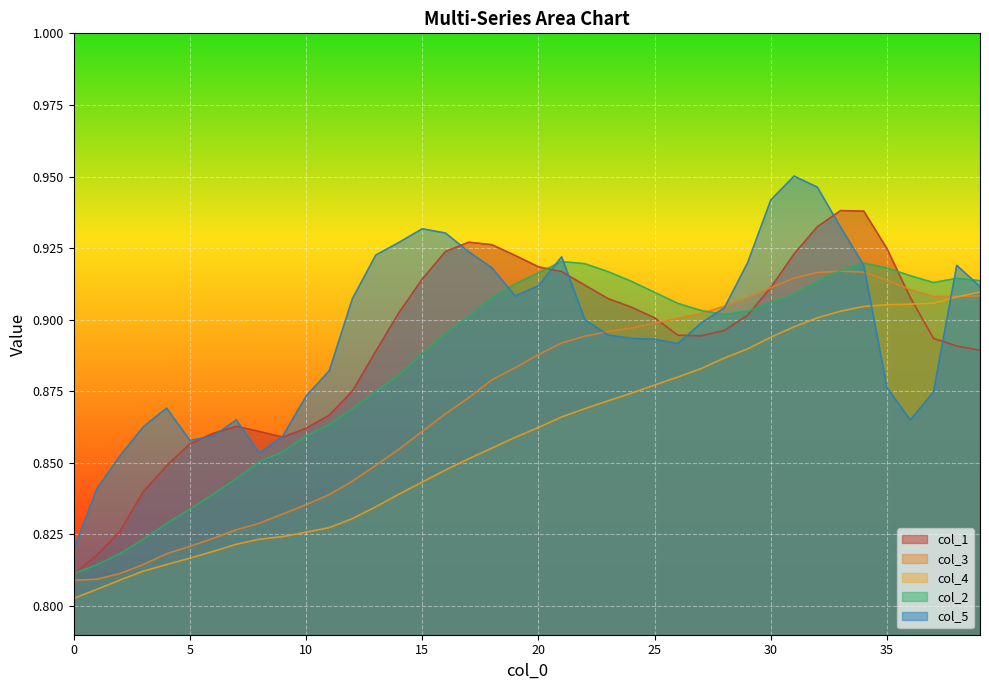

Rank the series by their maximum value, from highest to lowest.

col_5, col_1, col_2, col_3, col_4